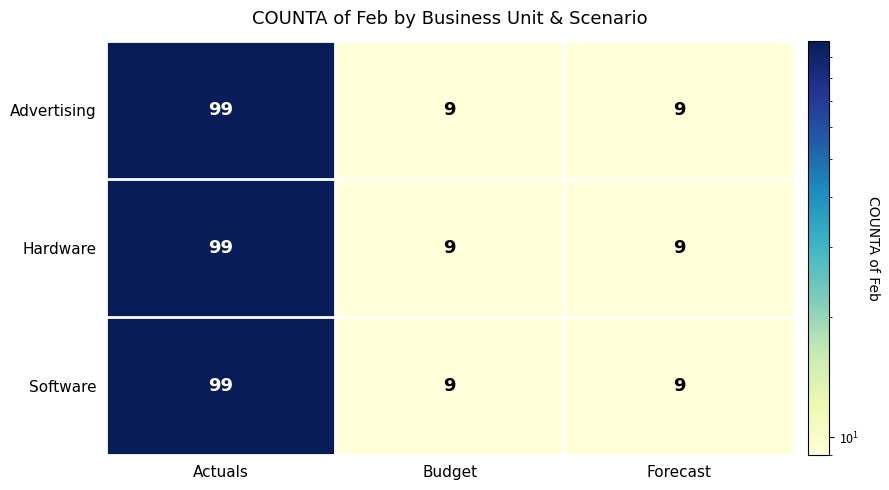

Which category has the highest value across all series?

Actuals